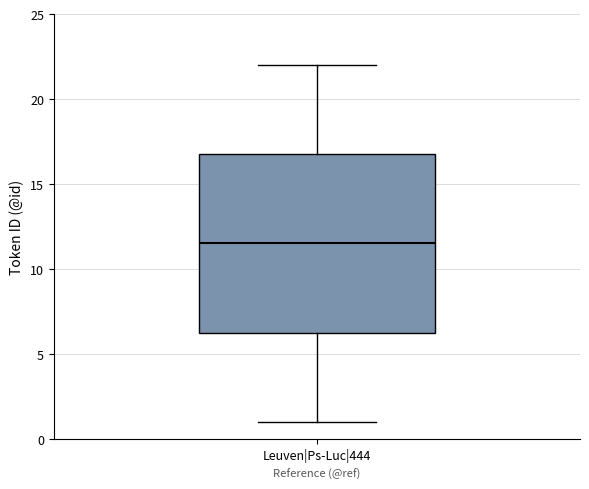

Where is the lower edge of the box for Leuven|Ps-Luc|444 on the y-axis? The values are not printed on the chart, so give them approximately, as read against the axis.

6.5